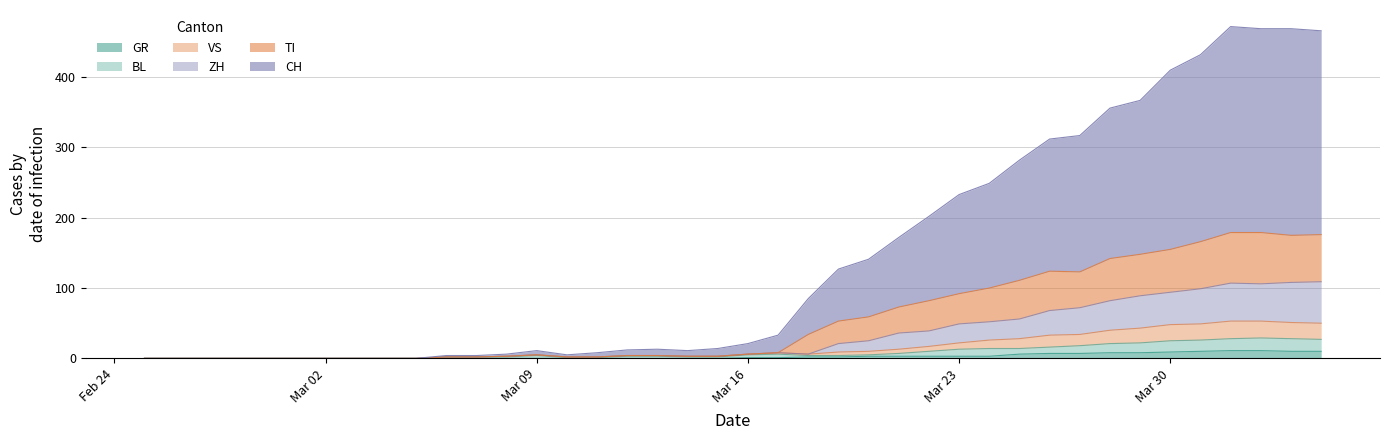

What is the highest value of the GR series?

11